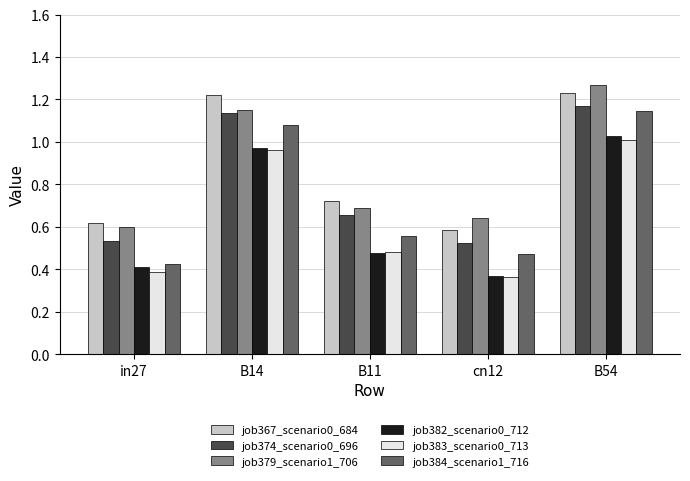

Rank the series at B54 from highest to lowest value.

job379_scenario1_706, job367_scenario0_684, job374_scenario0_696, job384_scenario1_716, job382_scenario0_712, job383_scenario0_713